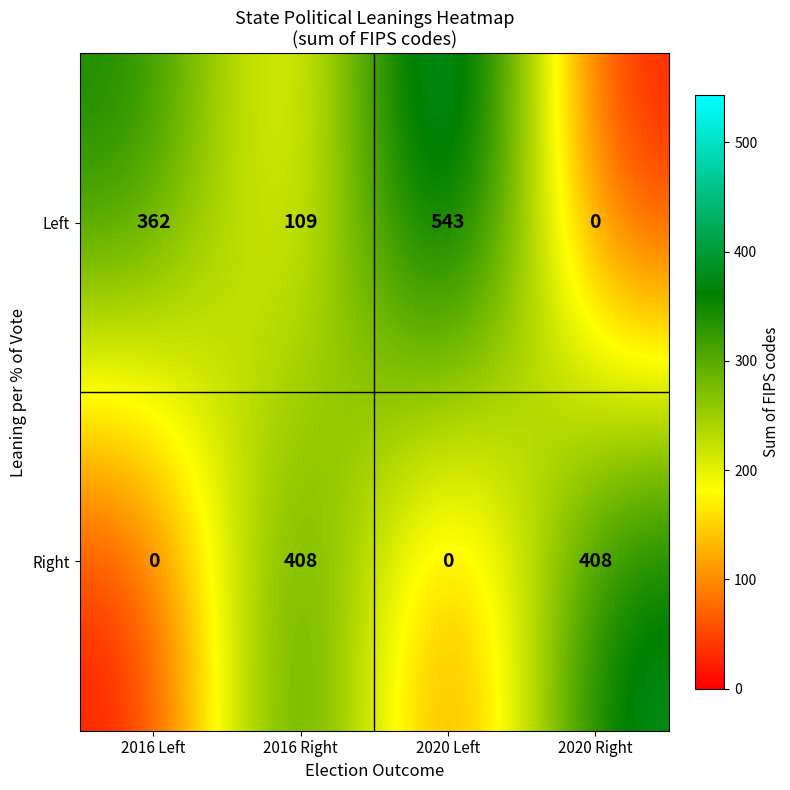

What is the sum of all Left values?

1014